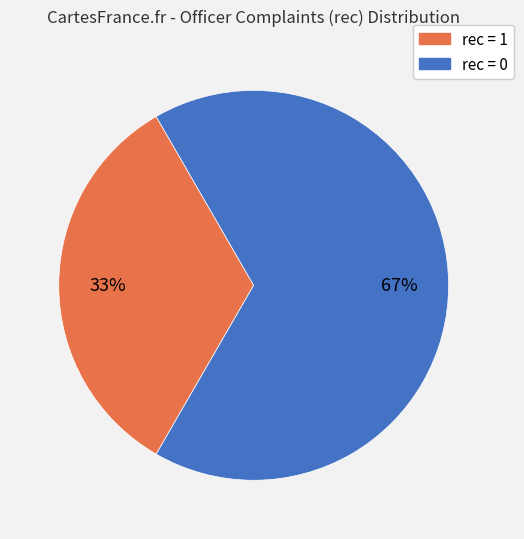

Does any single category account for the majority?

Yes